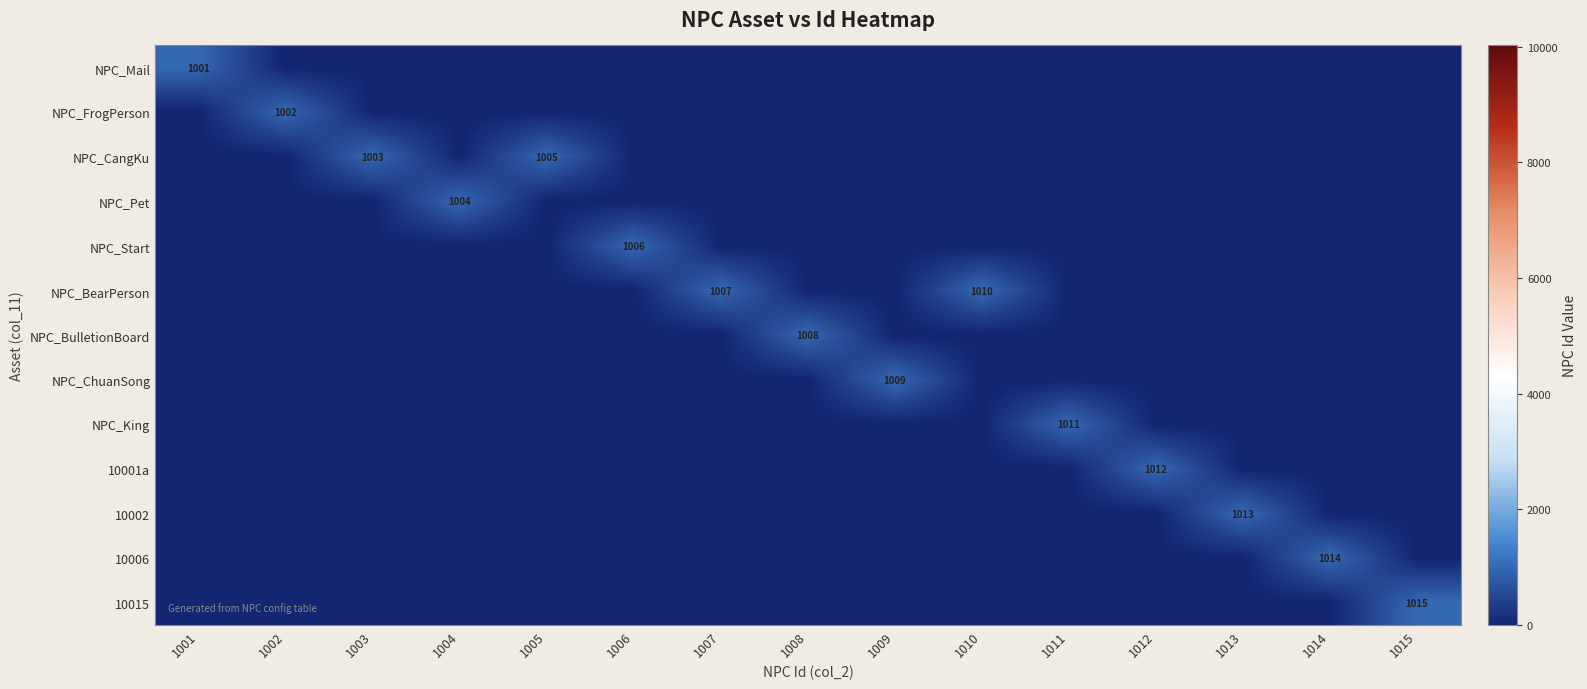

At which category does the chart reach its peak across all series?

1015